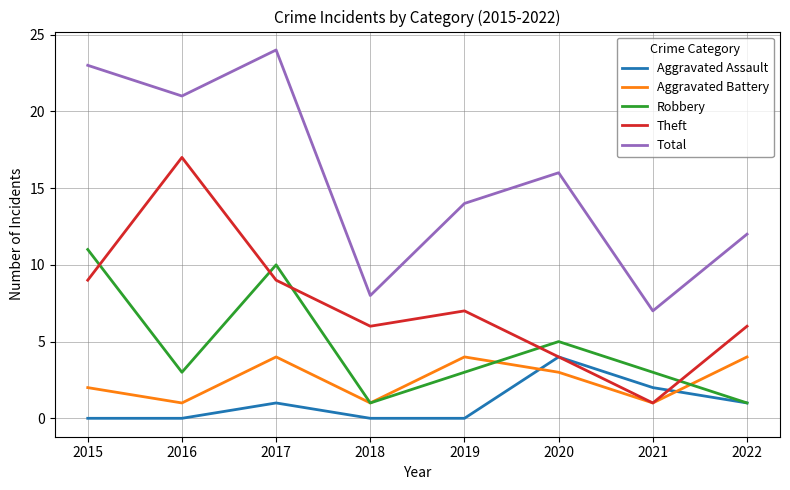

What are all the series names shown in the legend?

Aggravated Assault, Aggravated Battery, Robbery, Theft, Total